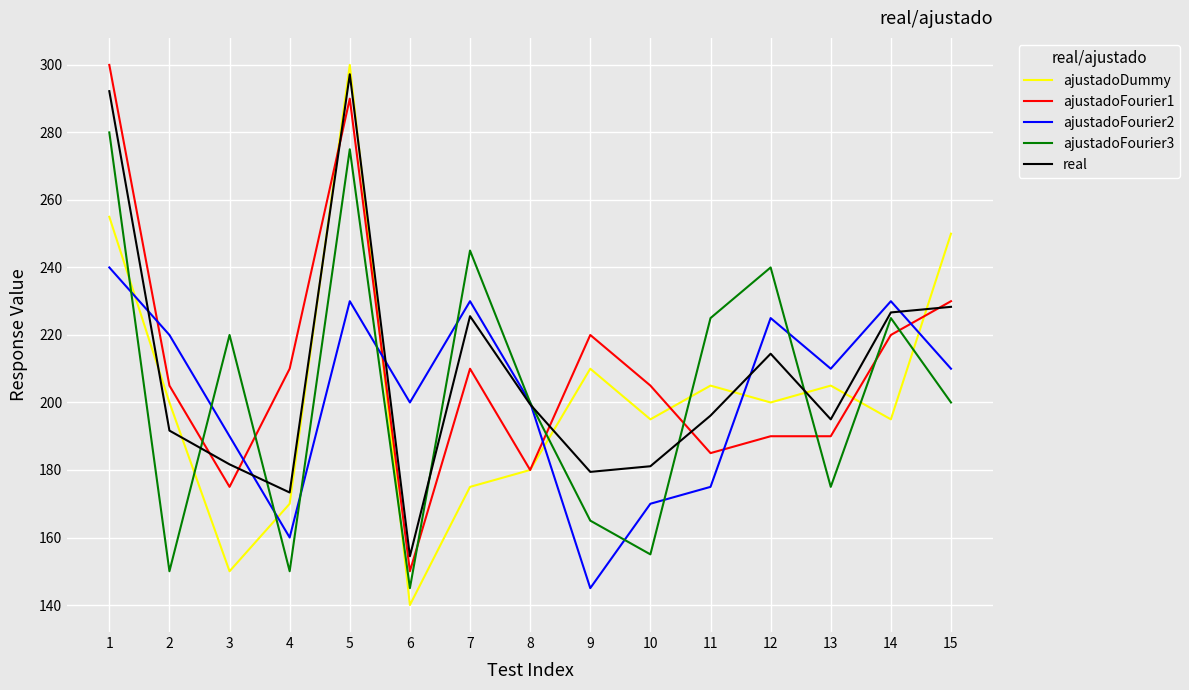

Where is ajustadoFourier2 nearest to the value 192?

3